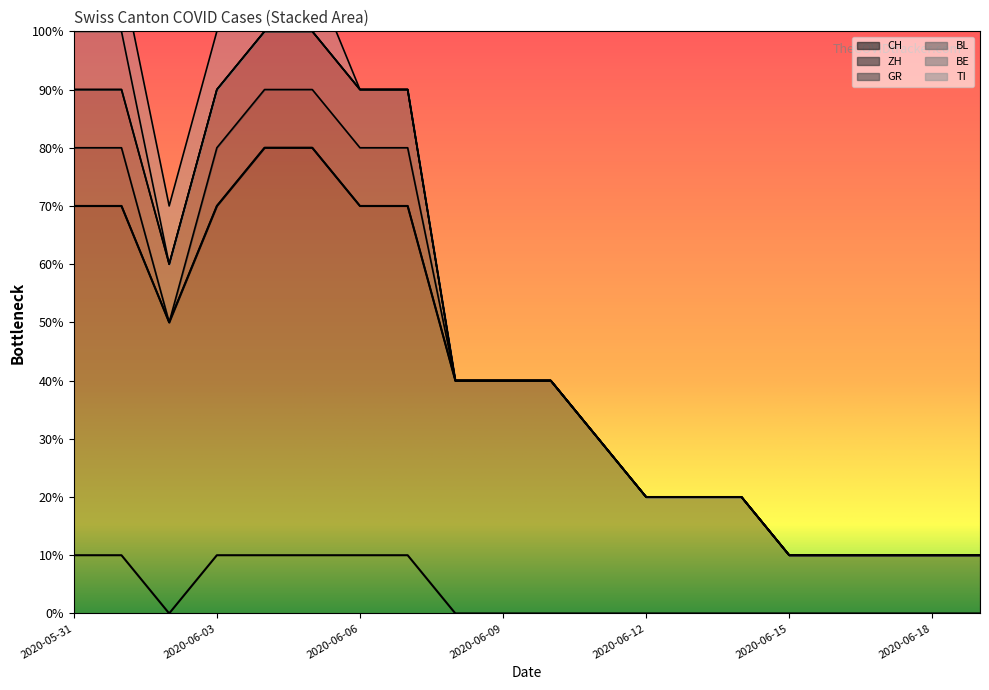

What is the label of the 8th point from the left?

2020-06-07